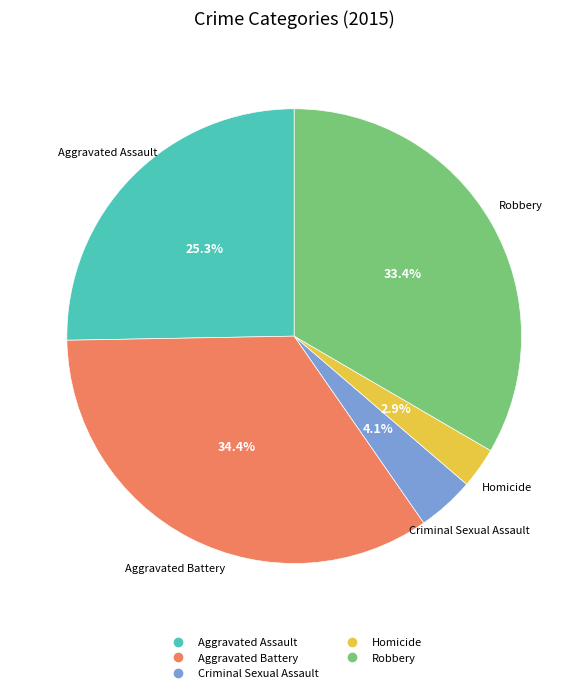

Is Criminal Sexual Assault the majority of the pie?

No